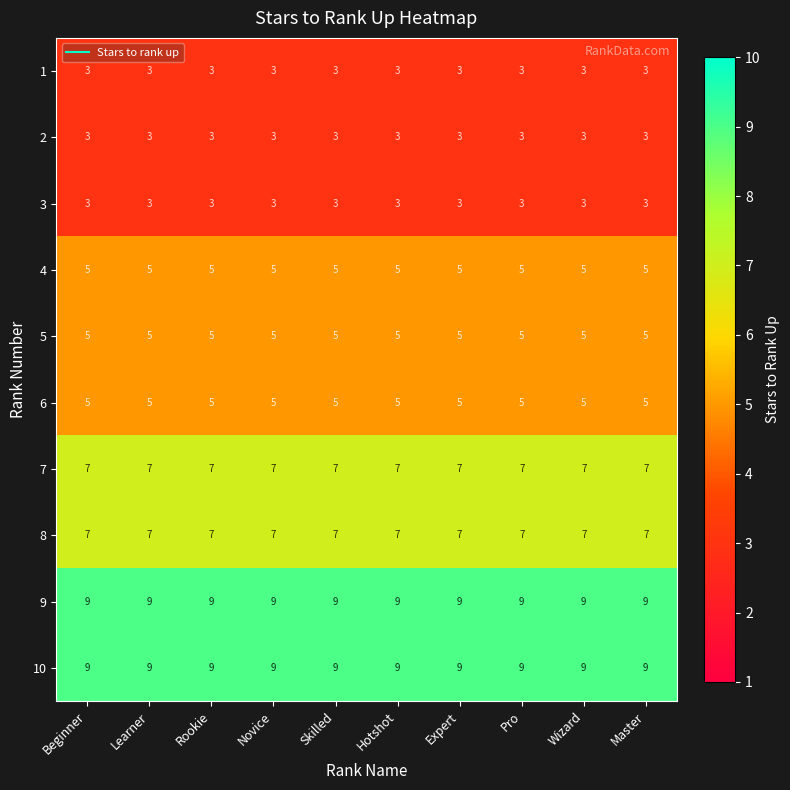

What is the maximum value for 3?

3